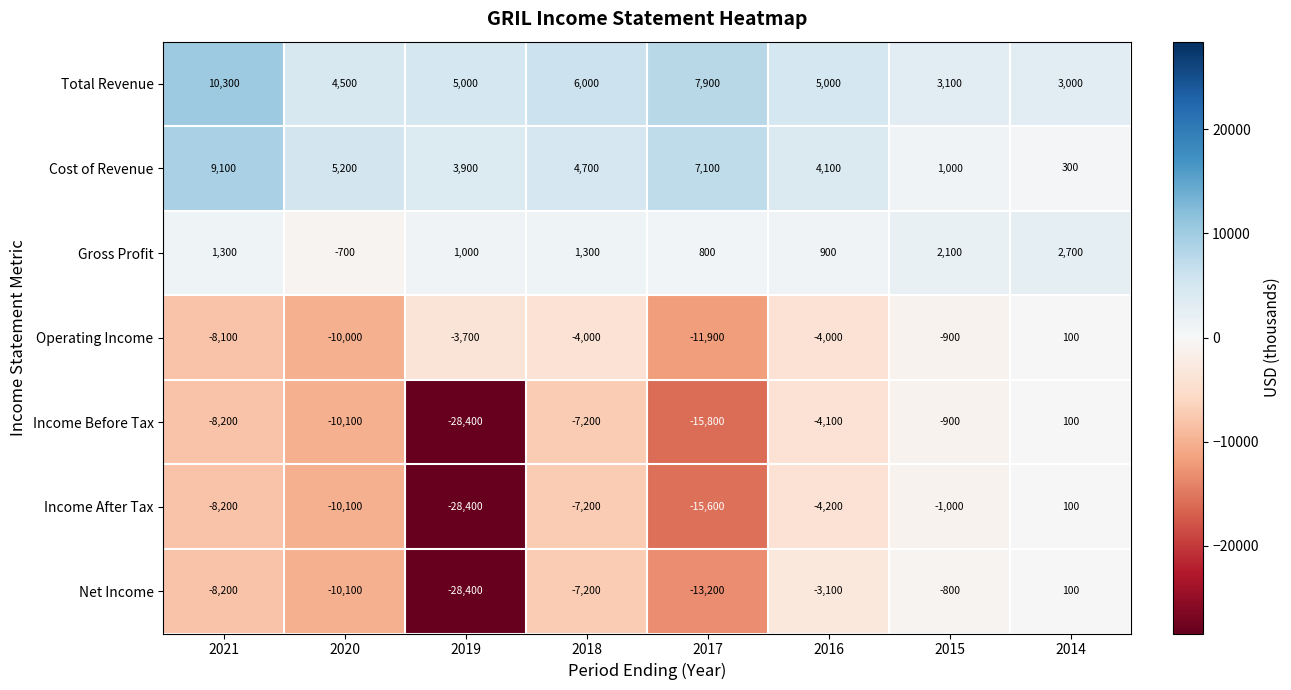

How many values in Income Before Tax are above zero?

1